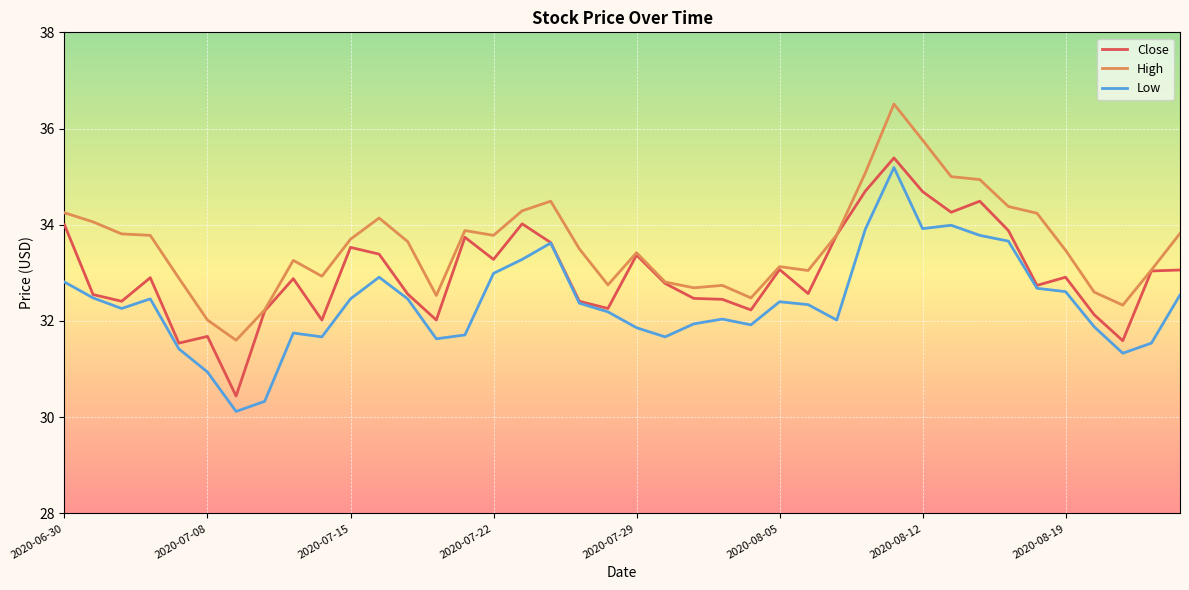

True or false: Low and High cross at least once.

False